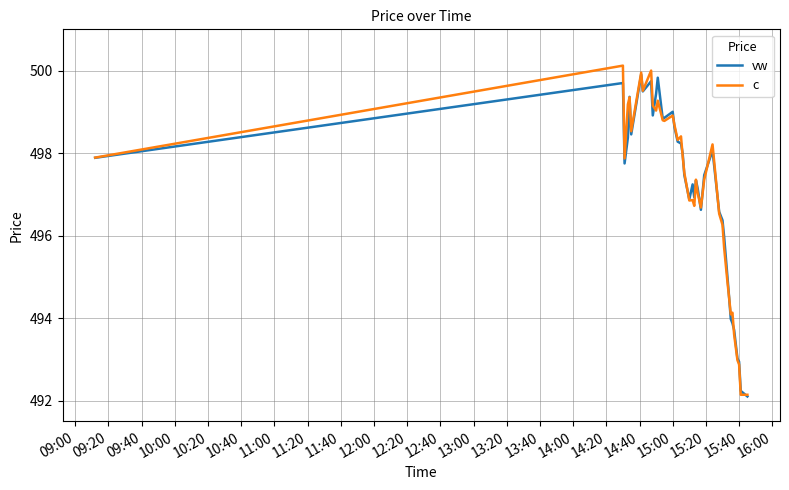

Which series has the largest range (max minus min)?

c